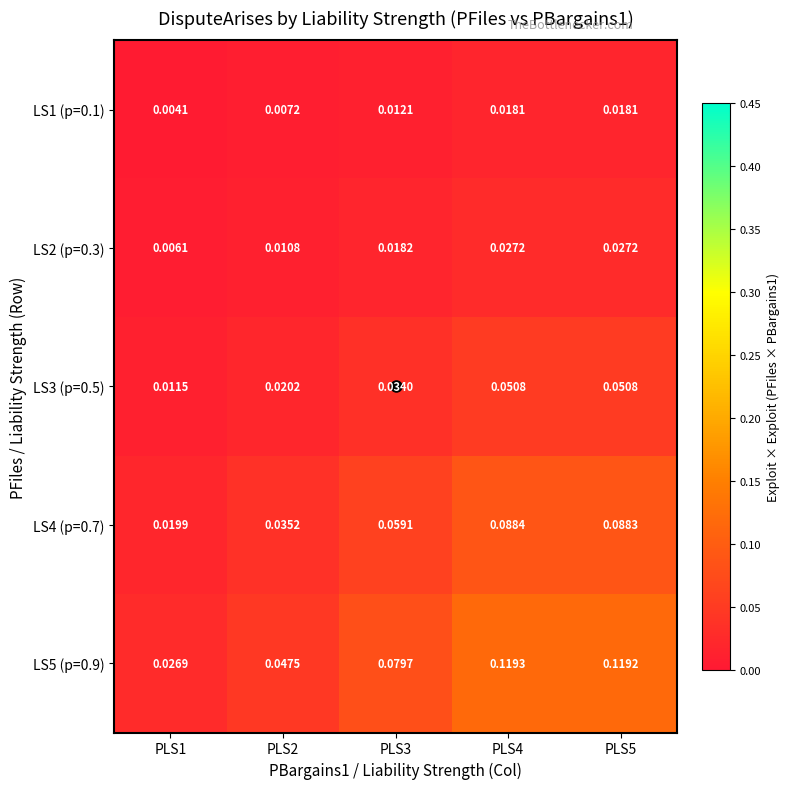

At which category is the sum across all series the highest?

PLS4